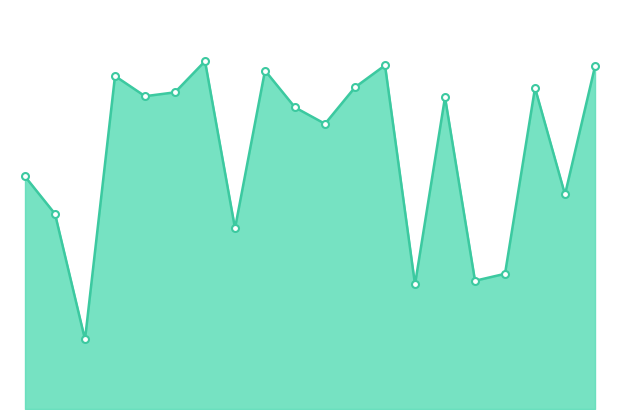

Does the chart display data point markers on the line(s)?

No